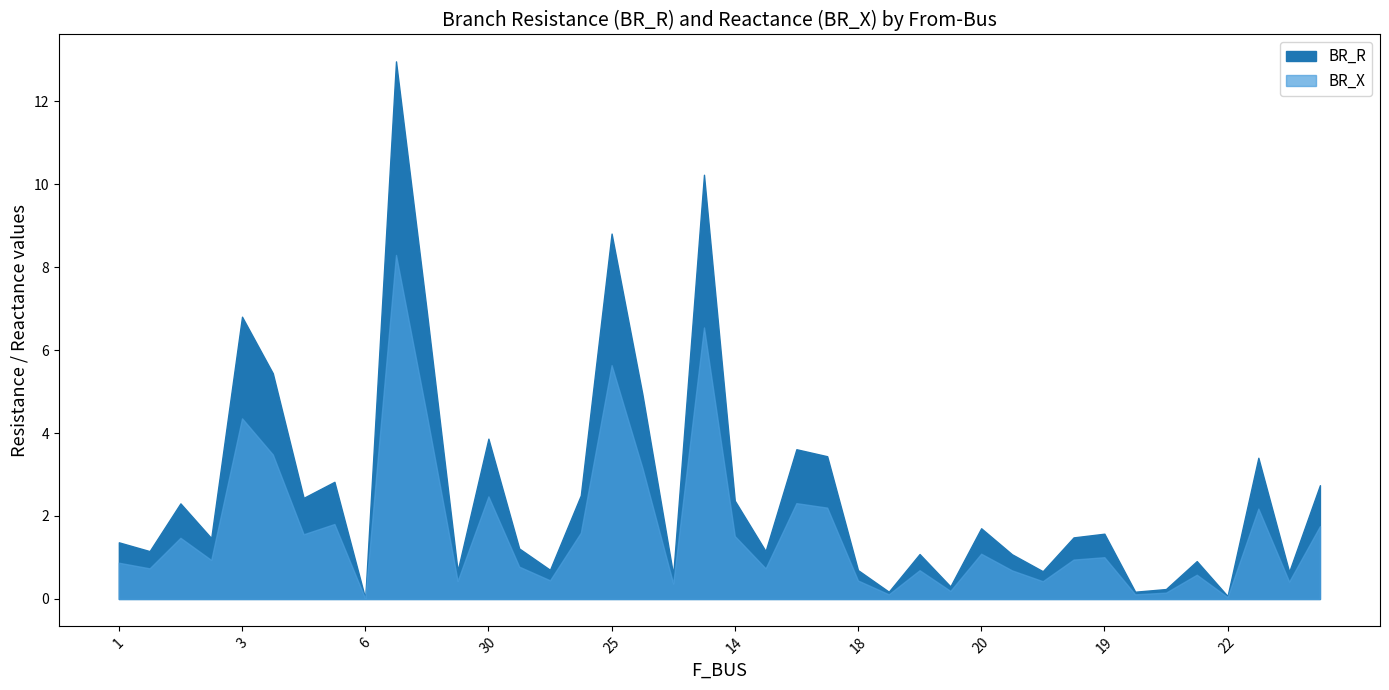

Between 1 and 9, which series saw the biggest shift?

BR_R